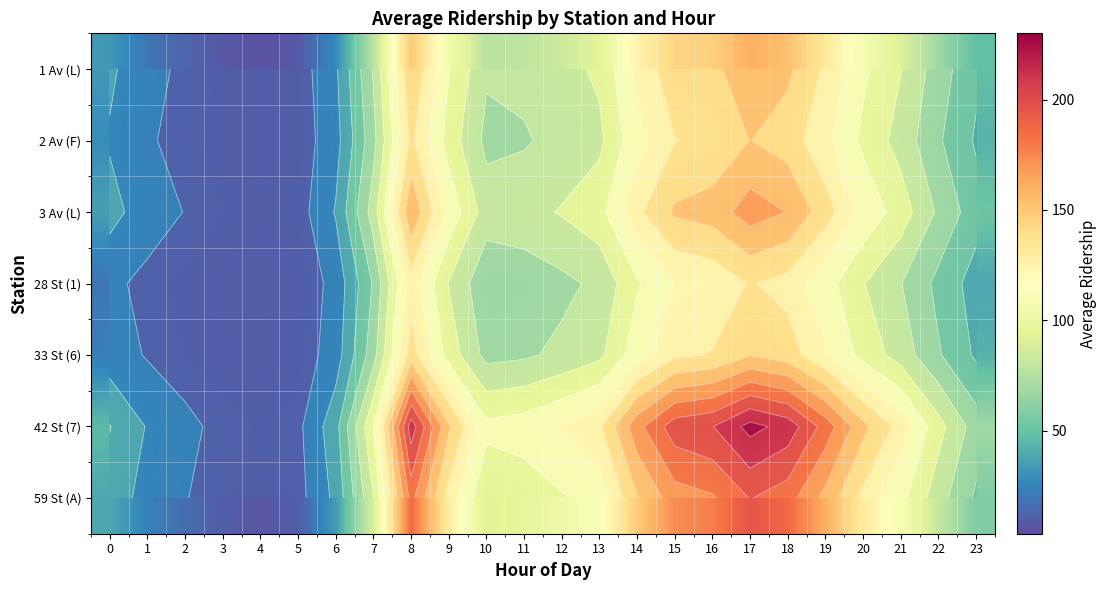

At which label does 59 St (A) reach its minimum?

4